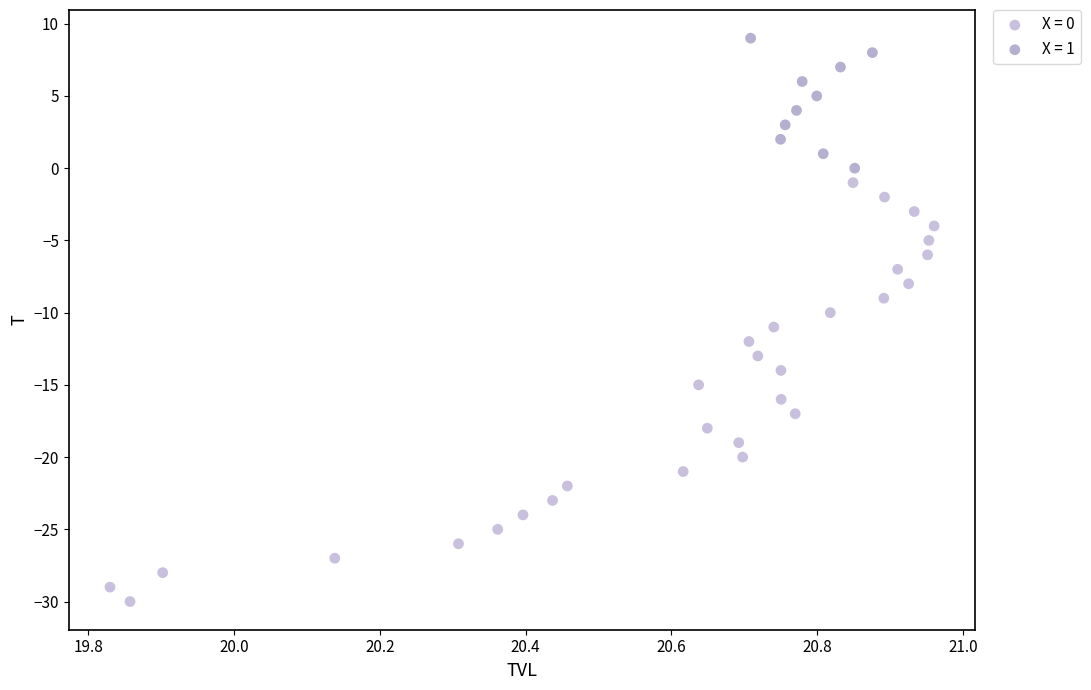

Which series reaches the minimum Y coordinate?

X = 0